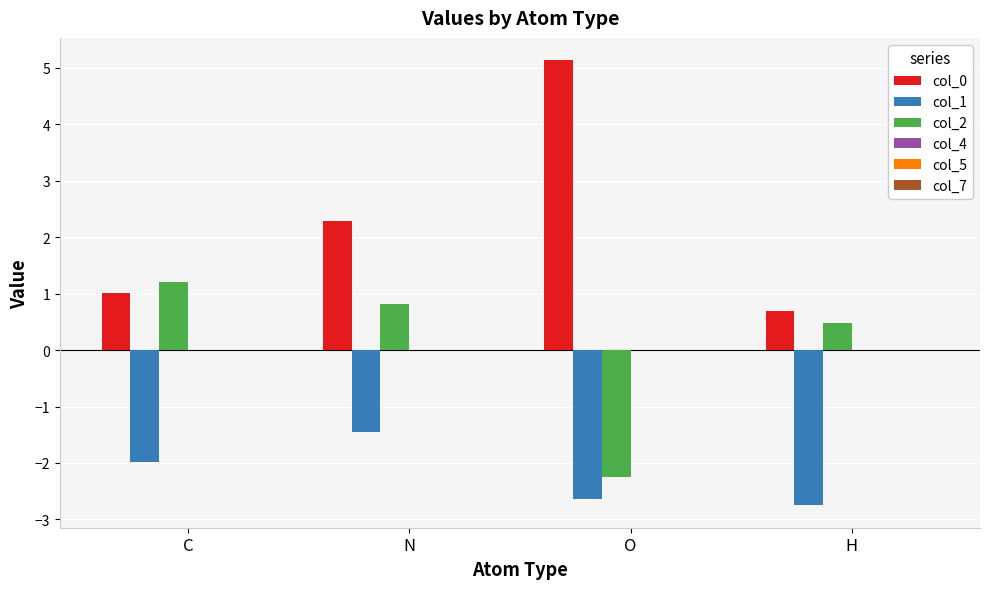

Rank the series at N from lowest to highest value.

col_1, col_2, col_0